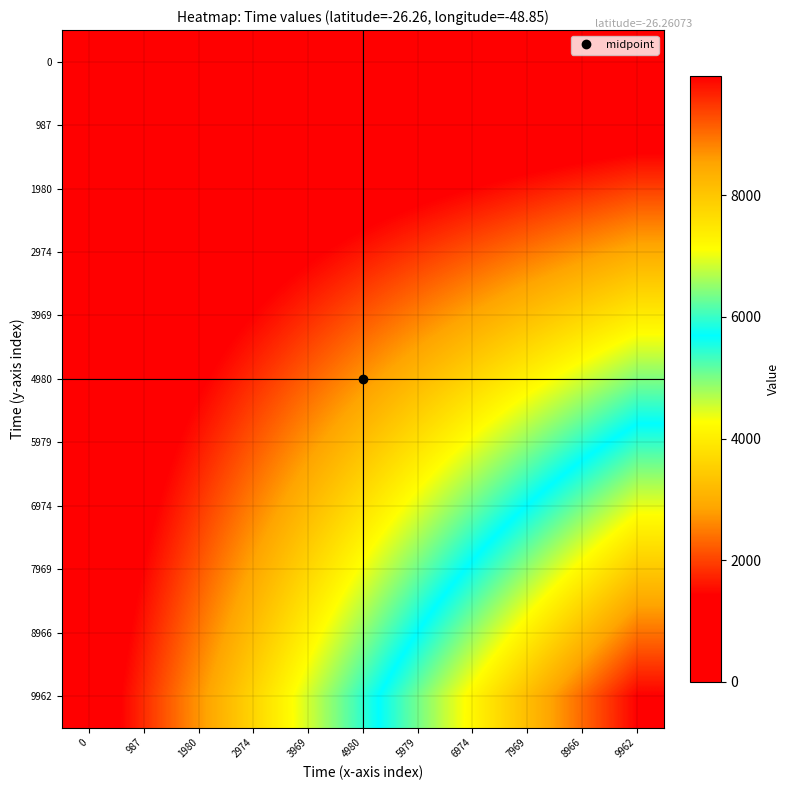

What is the maximum value shown in the chart?

9962.0